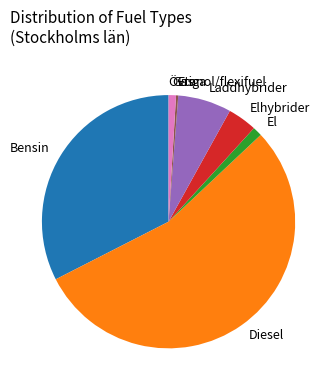

True or false: Gas accounts for 11% of the total.

False